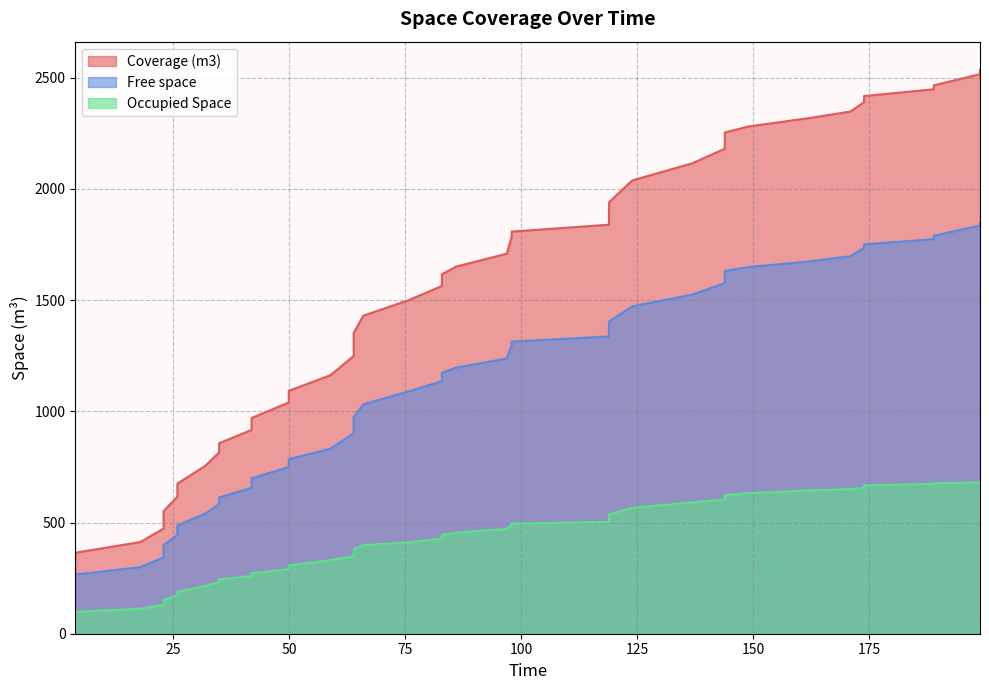

How many values in the Free space series are below 1196?

20